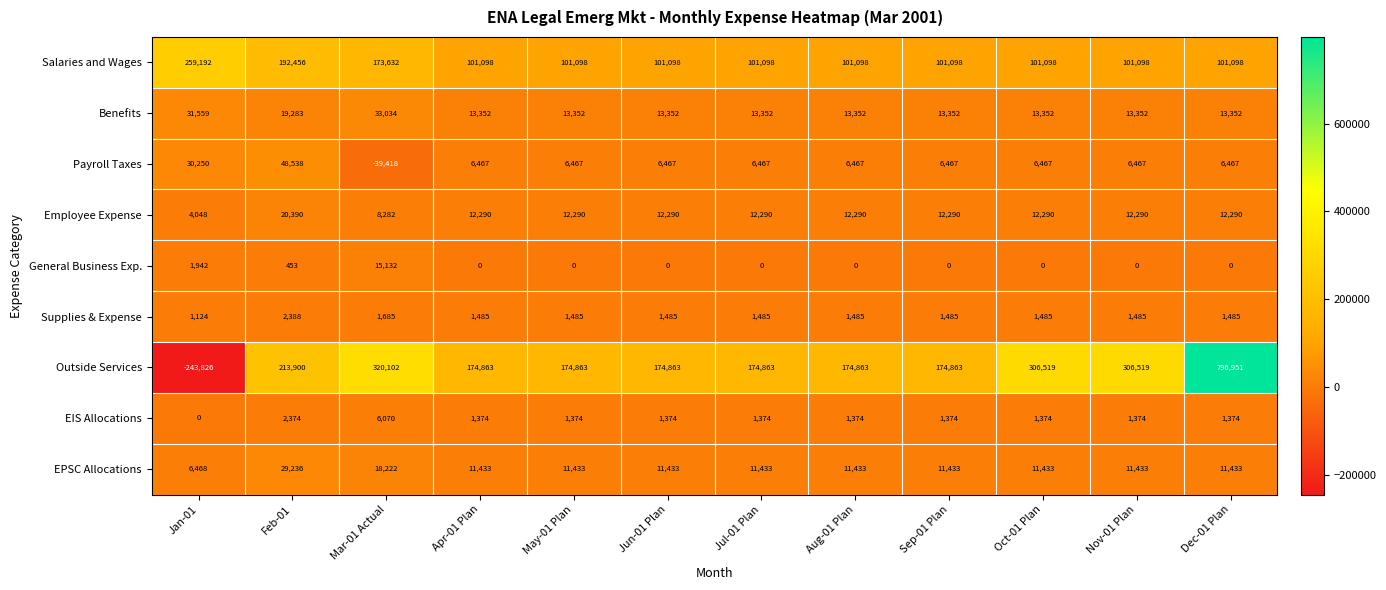

Where does the Employee Expense series first go above 12290?

Feb-01